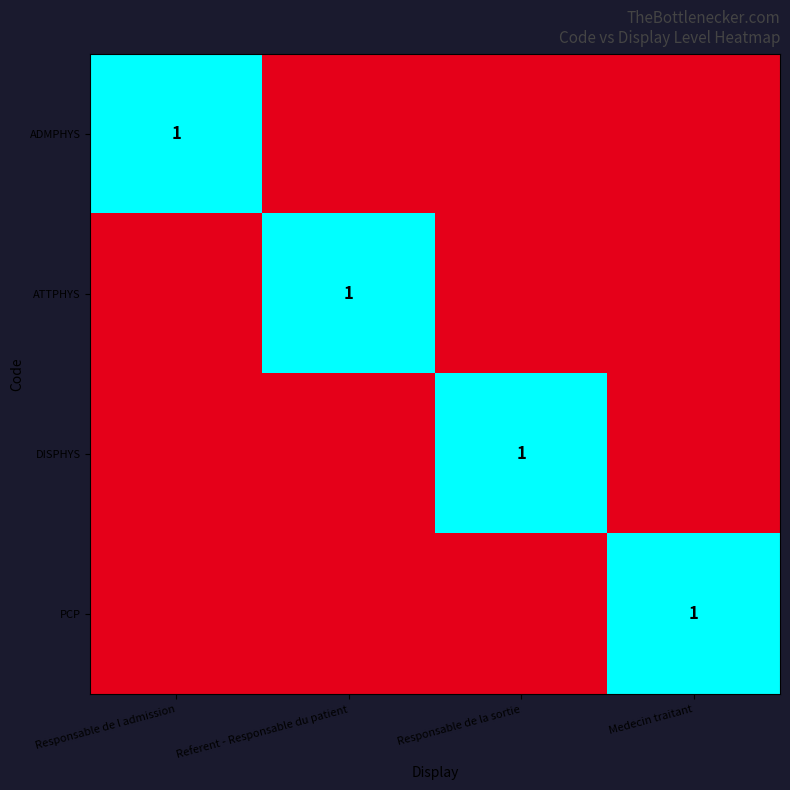

True or false: ATTPHYS has a value of 2 at Referent - Responsable du patient.

False